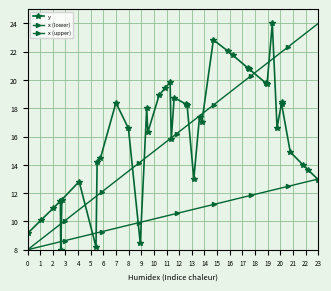

How many values in the x (upper) series are below 16?

20